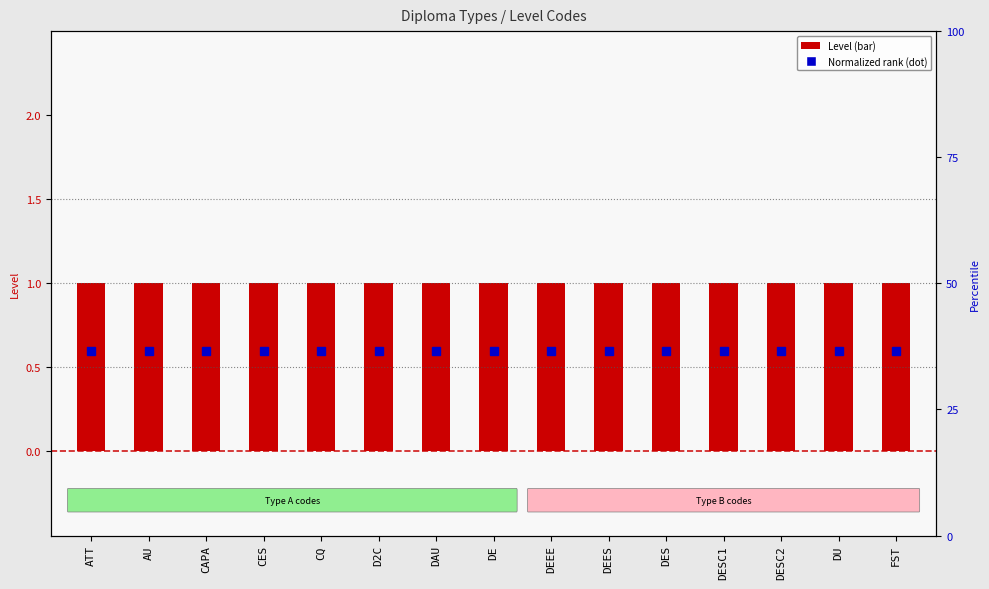

Which category has the highest value across all series?

ATT